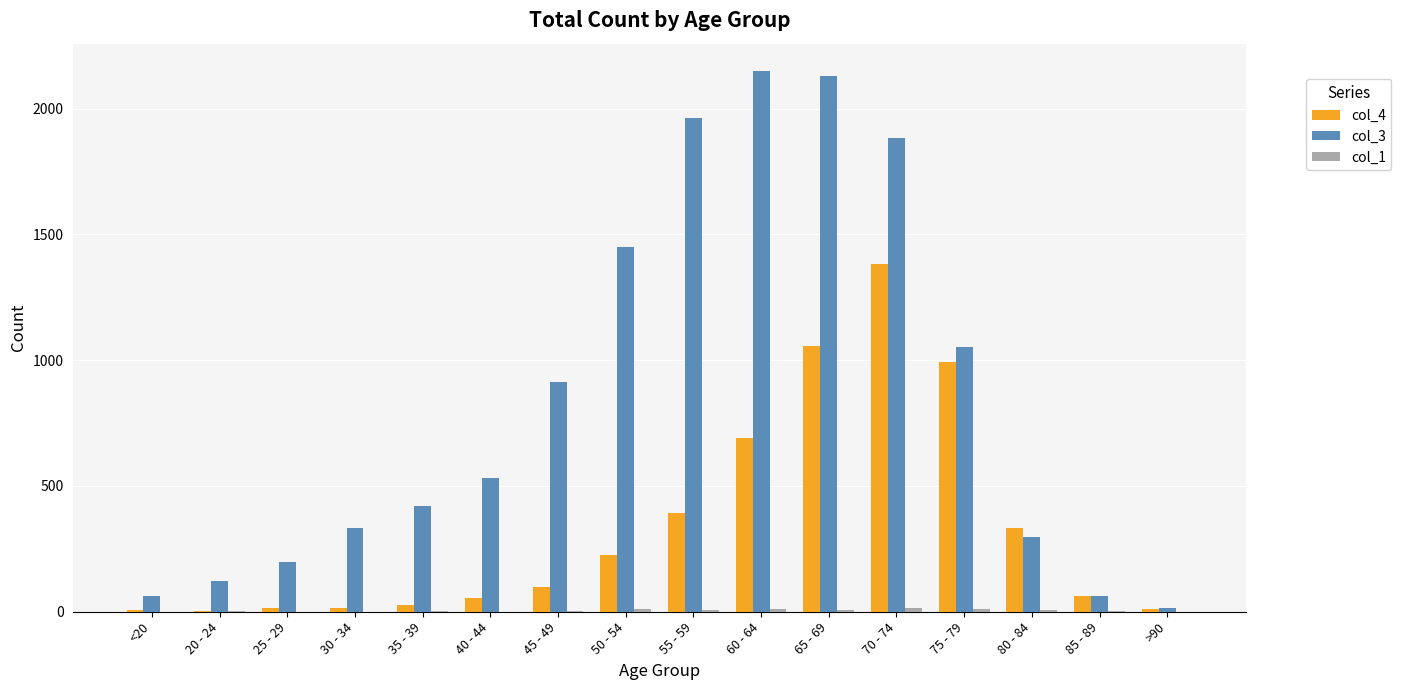

What is the greatest value displayed?

2151